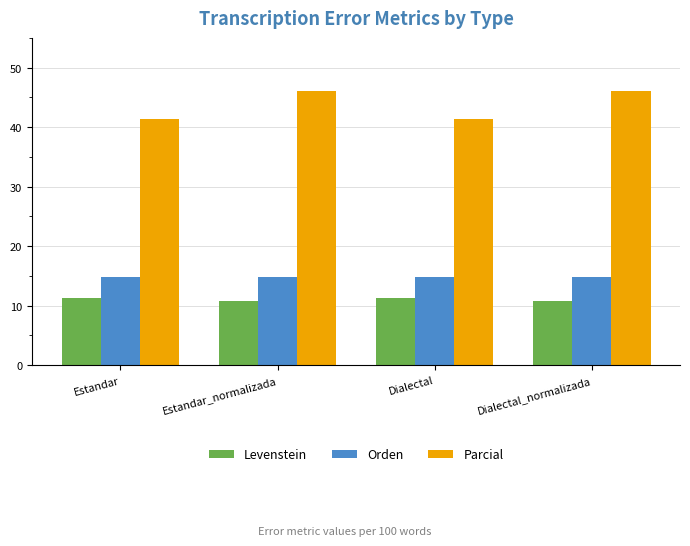

What is the minimum value shown in the chart?

10.7